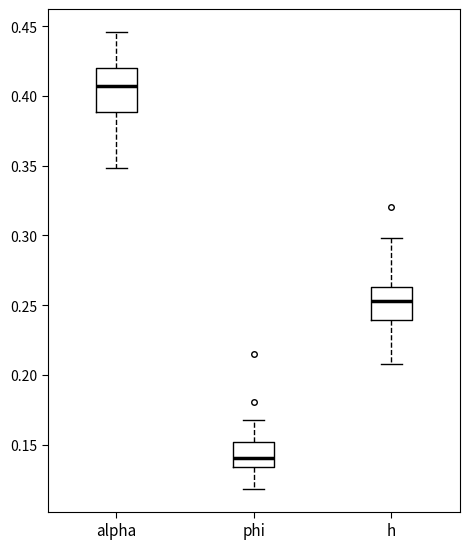

Where does the lower whisker of the box for h end on the y-axis? The values are not printed on the chart, so give them approximately, as read against the axis.

0.210